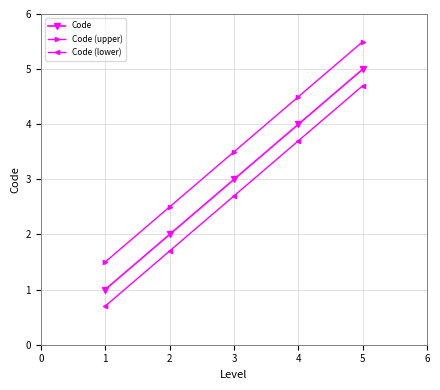

At which category is the sum across all series the highest?

5